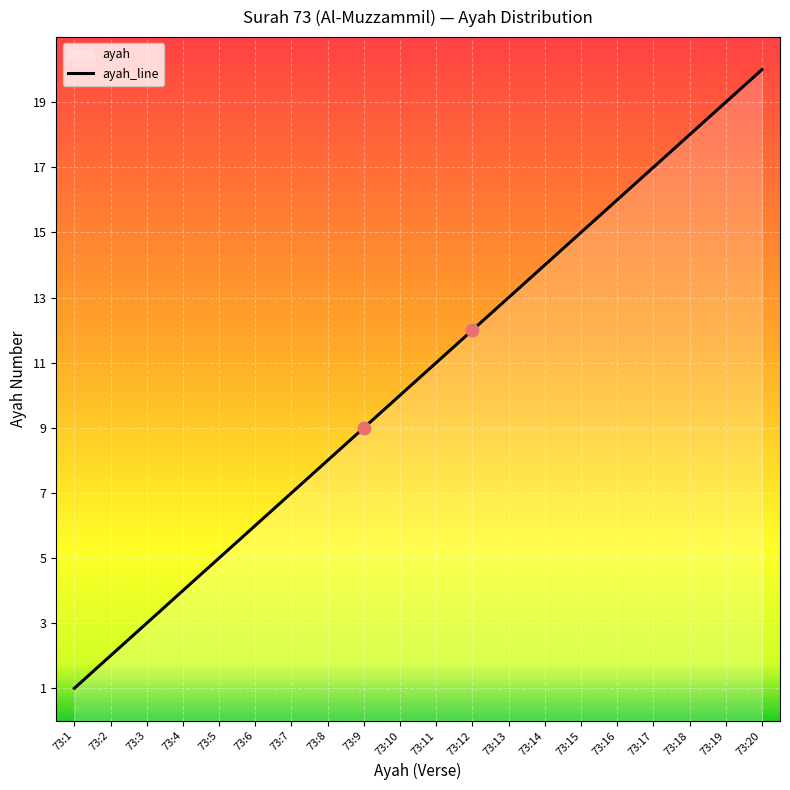

What is the ratio of the value at 73:5 to the value at 73:19?

0.3